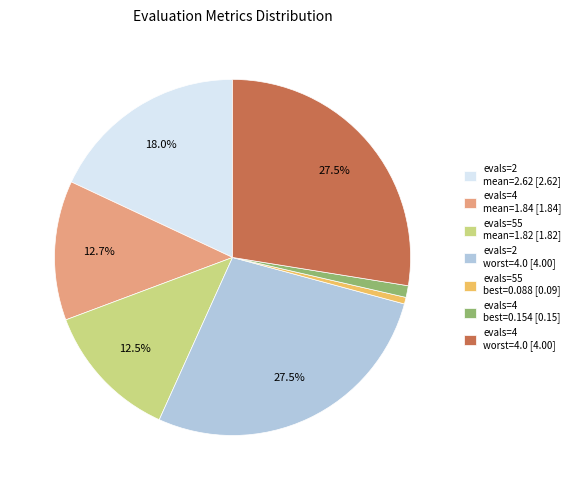

Approximately how many times larger is the value at evals=4 worst=4.0 [4.00] compared to evals=2 worst=4.0 [4.00]?

1.0